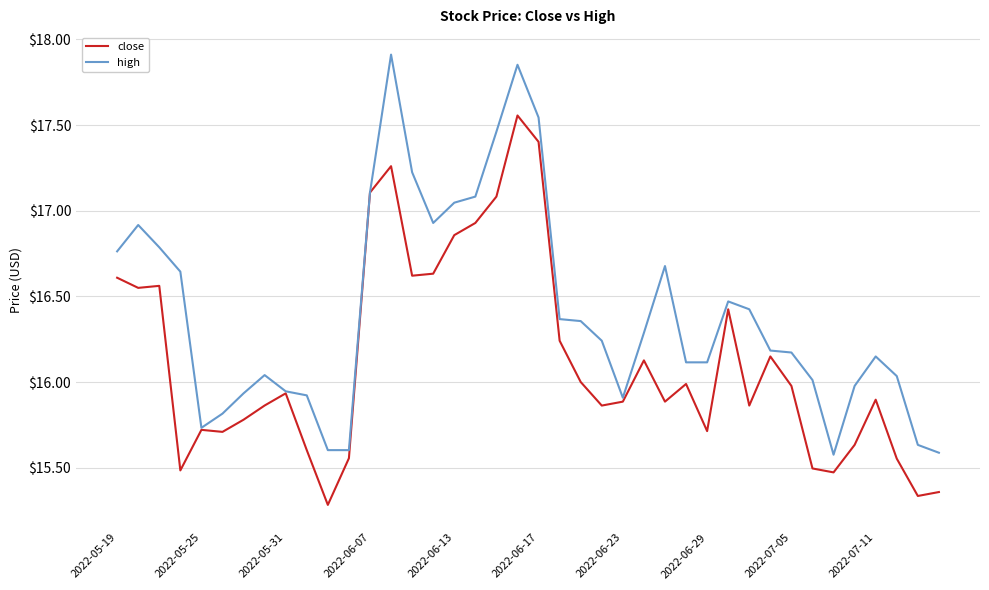

Rank the series by their maximum value, from highest to lowest.

high, close